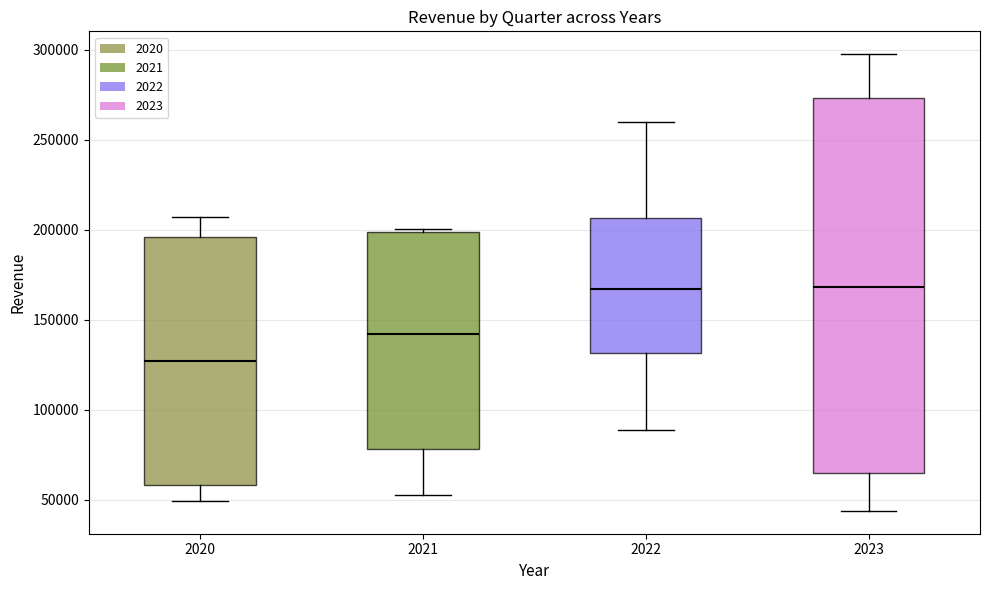

Reading left to right, transcribe this box plot: for each box, give where its median line is, the range the box spans, and where its two whiskers end, as read against the y-axis. The values are not printed on the chart, so give them approximately, as read against the axis.

2020: median 125000, box 60000 to 195000, whiskers 50000 to 205000
2021: median 140000, box 80000 to 200000, whiskers 55000 to 200000 (just above the box's upper edge)
2022: median 165000, box 130000 to 205000, whiskers 90000 to 260000
2023: median 170000, box 65000 to 275000, whiskers 45000 to 295000